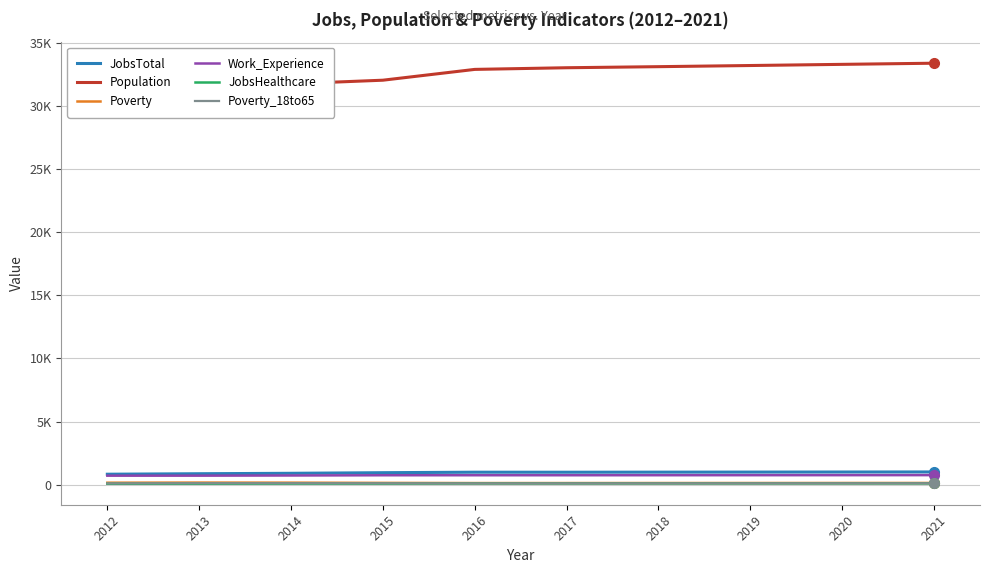

The value of Poverty at 2016 is 181. True or false?

False